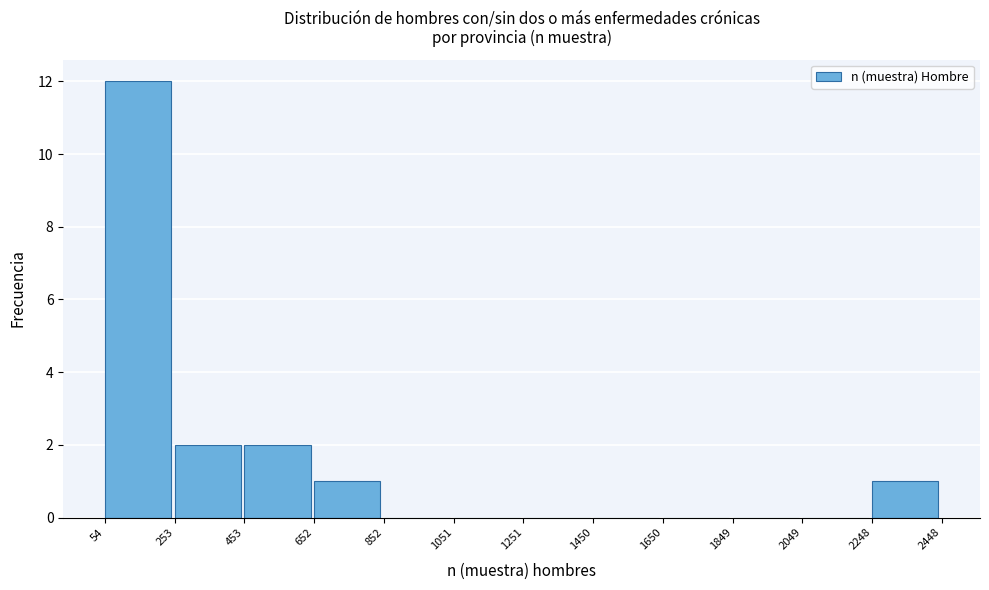

How tall is the bar that spans 652 to 852 on the x-axis? The values are not printed on the chart, so give them approximately, as read against the axis.

1